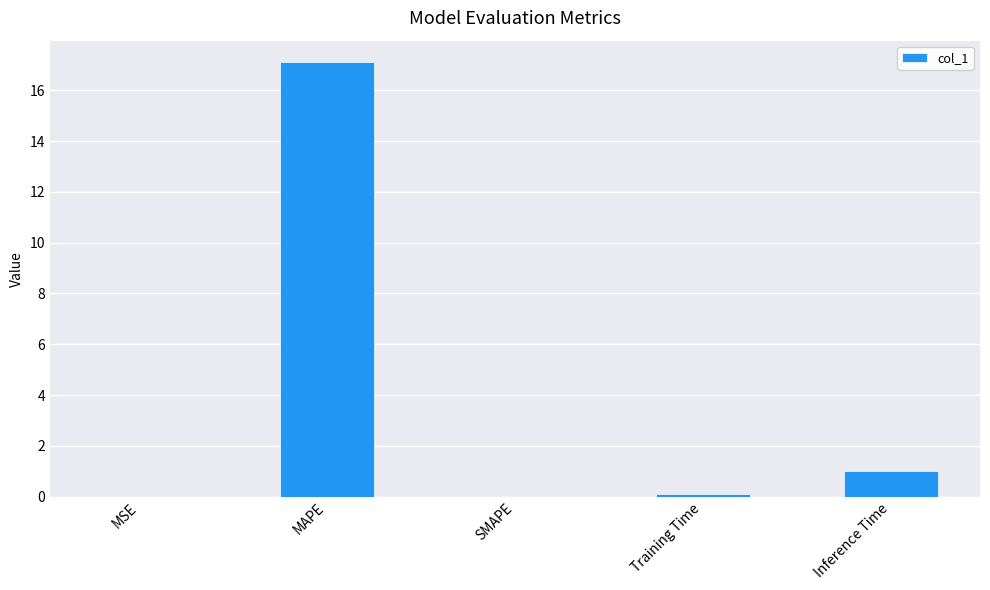

True or false: the data shows 8.5 at MAPE.

False